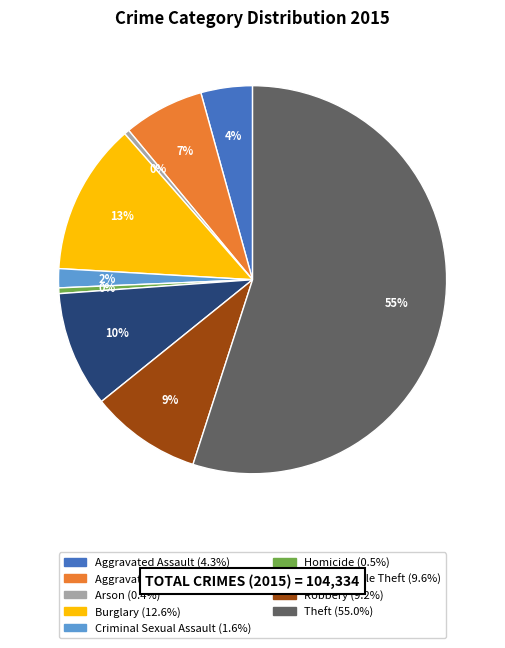

To the nearest percent, what is the combined percentage of Robbery and Burglary?

22%